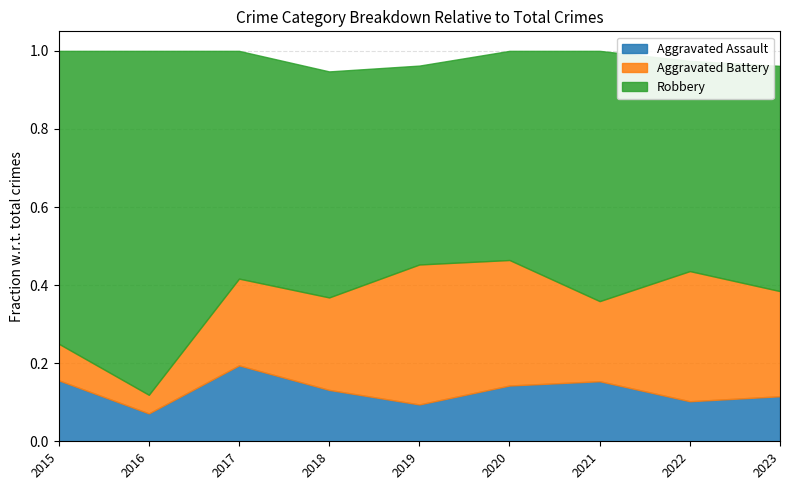

Which series has the largest total across all categories?

Robbery